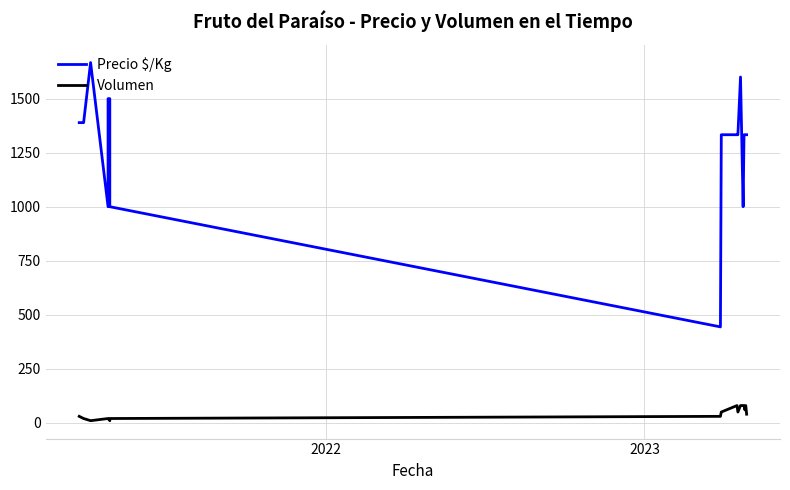

Is the value of Precio $/Kg at 13 greater than the value of Volumen at 2022?

Yes